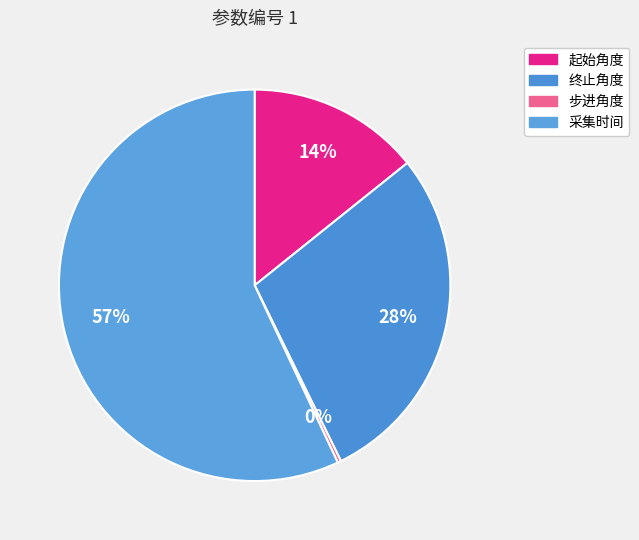

Count the number of slices in the pie.

4